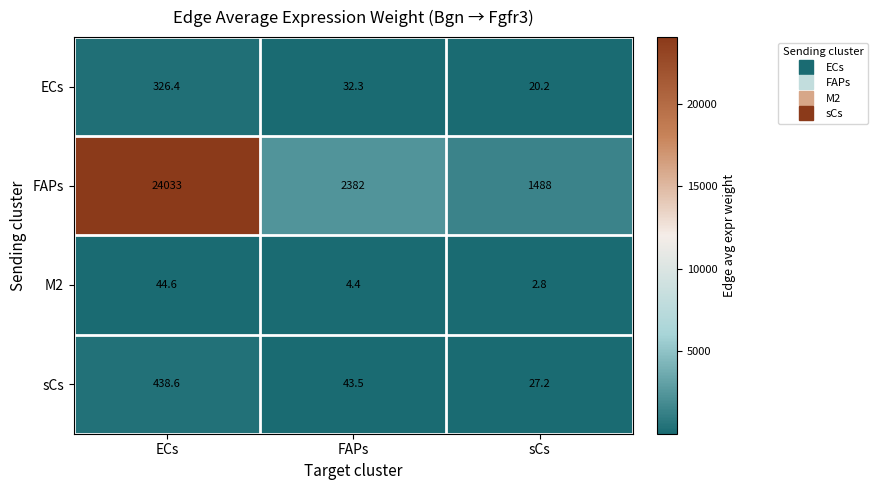

Which category has the lowest value across all series?

sCs